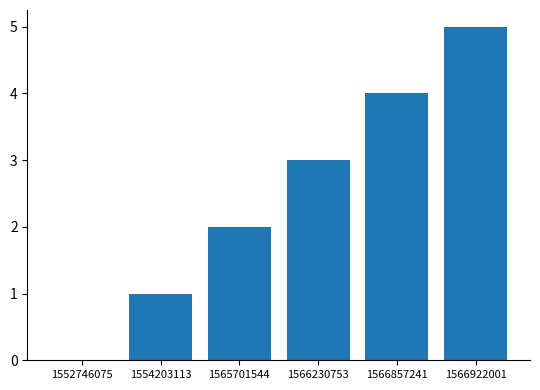

Reading right to left, transcribe all the data shown in this chart.

1566922001=5	1566857241=4	1566230753=3	1565701544=2	1554203113=1	1552746075=0